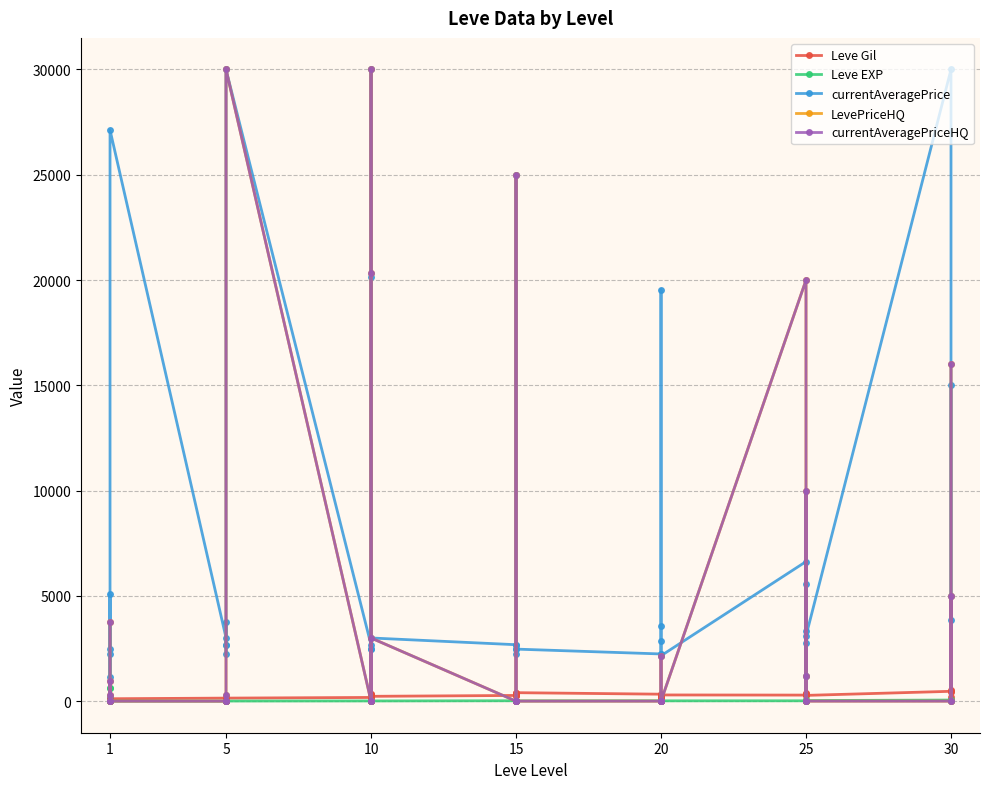

Reading left to right, transcribe all the data shown in this chart.

Leve Gil: 113.0	115.0	116.0	112.0	173.0	114.0	144.0	170.0	170.0	144.0	173.0	144.0	175.0	350.0	287.0	173.0	322.0	229.0	270.0	374.0	299.0	259.0	374.0	402.0	330.0	184.0	192.0	308.0	150.0	294.0	287.0	329.0	271.0	406.0	346.0	273.0	467.0	520.0	176.0	414.0
Leve EXP: 630.0	1.0	1.0	630.0	1.0	1.0	1.0	5.0	5.0	5.0	8.0	5.0	9.0	6.0	13.0	6.0	9.0	9.0	18.0	18.0	13.0	18.0	18.0	13.0	17.0	12.0	14.0	21.0	12.0	14.0	16.0	69.0	21.0	36.0	58.0	28.0	52.0	67.0	26.0	36.0
currentAveragePrice: 1145.7	2494.0	5071.0	251.3	2226.0	27125.0	3011.0	2680.0	2662.0	3767.0	2230.0	30000.0	2673.0	2496.0	30000.0	20165.2	2470.0	3000.0	2680.0	2680.0	2497.0	2236.0	25000.0	2471.0	2241.0	2239.0	19534.0	3557.0	2849.8	2156.0	6627.6	3352.0	2753.0	1200.0	5554.3	3096.0	30000.0	5000.0	3833.0	14999.2
LevePriceHQ: 3750.0	0.0	301.2	964.0	0.0	0.0	0.0	0.0	305.0	0.0	0.0	30000.0	0.0	0.0	30000.0	20333.7	0.0	3000.0	0.0	0.0	0.0	0.0	25000.0	0.0	0.0	0.0	0.0	0.0	2133.0	0.0	19999.0	0.0	0.0	1200.0	10000.0	0.0	0.0	5000.0	0.0	15999.3
currentAveragePriceHQ: 3750.0	0.0	301.2	964.0	0.0	0.0	0.0	0.0	305.0	0.0	0.0	30000.0	0.0	0.0	30000.0	20333.7	0.0	3000.0	0.0	0.0	0.0	0.0	25000.0	0.0	0.0	0.0	0.0	0.0	2133.0	0.0	19999.0	0.0	0.0	1200.0	10000.0	0.0	0.0	5000.0	0.0	15999.3